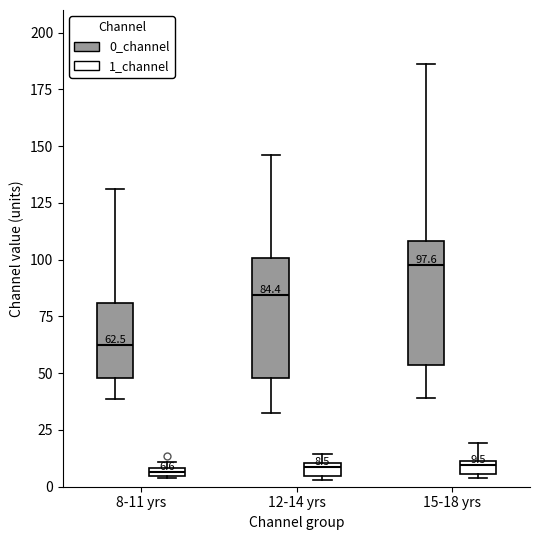

Which box has the highest median line?

15-18 yrs (0_channel)